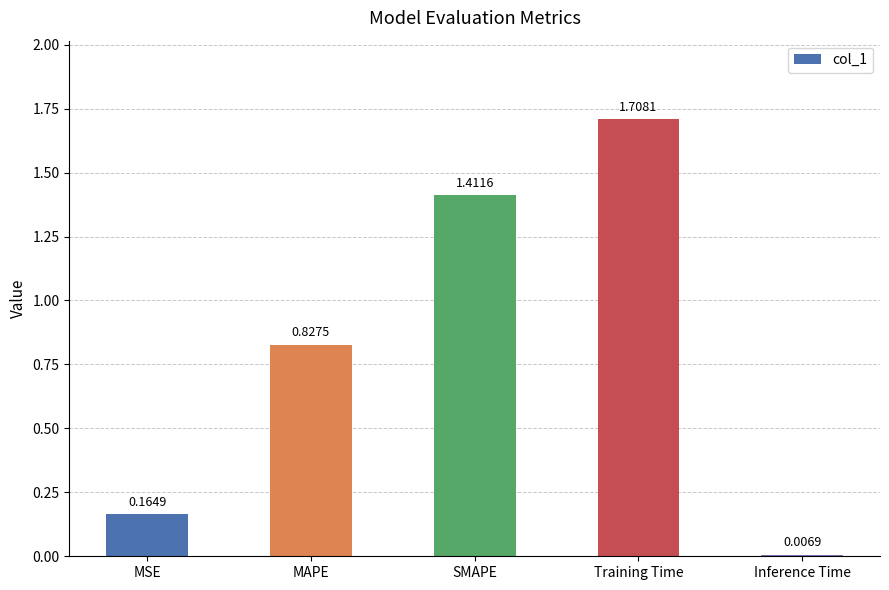

List the labels in order of value, largest first.

Training Time, SMAPE, MAPE, MSE, Inference Time